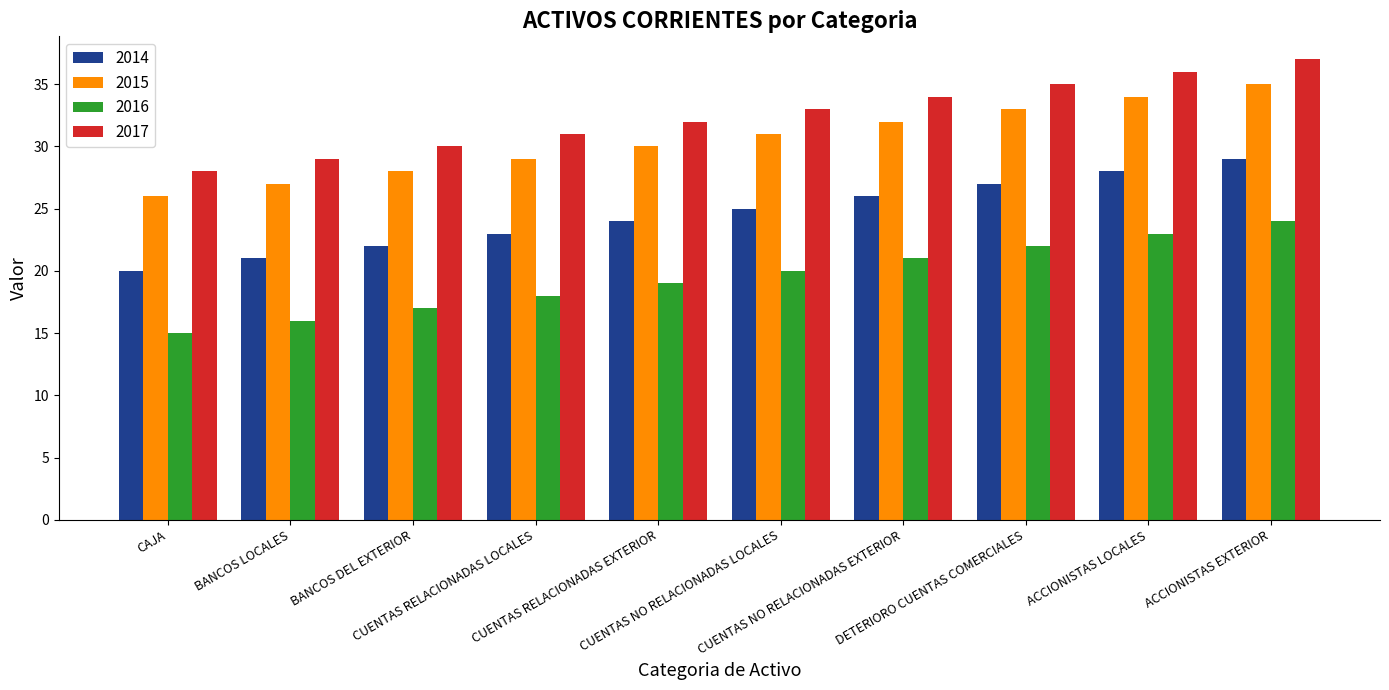

How many groups of bars are there?

10